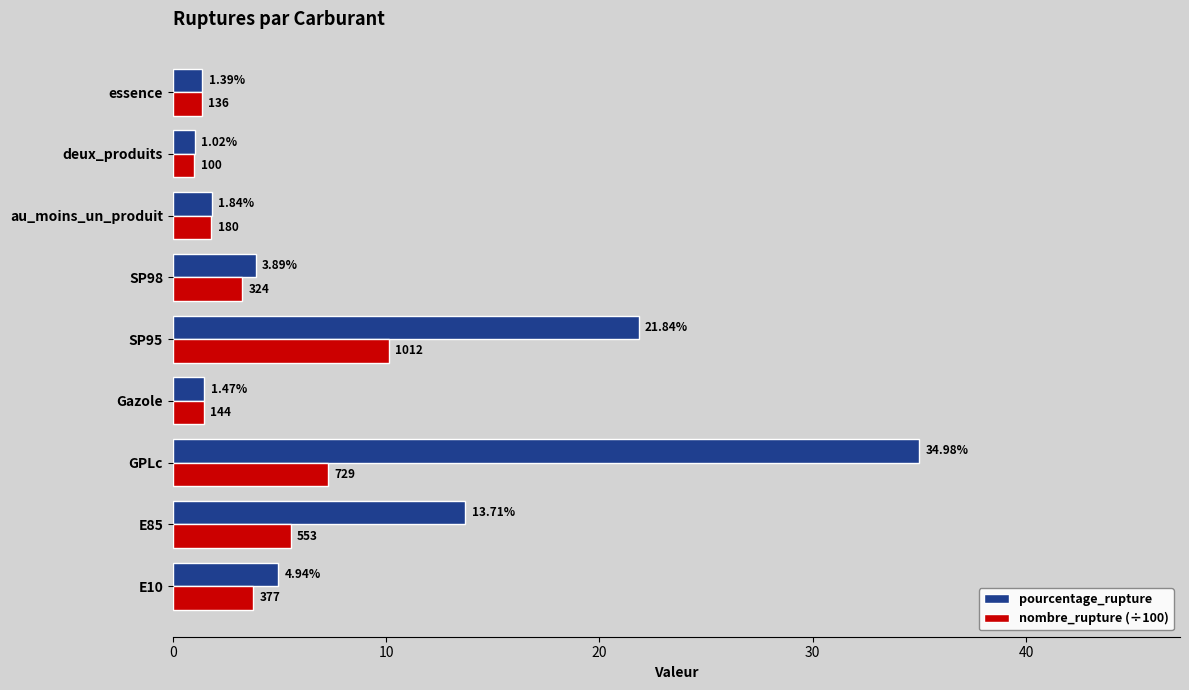

At which label does pourcentage_rupture reach its peak?

GPLc